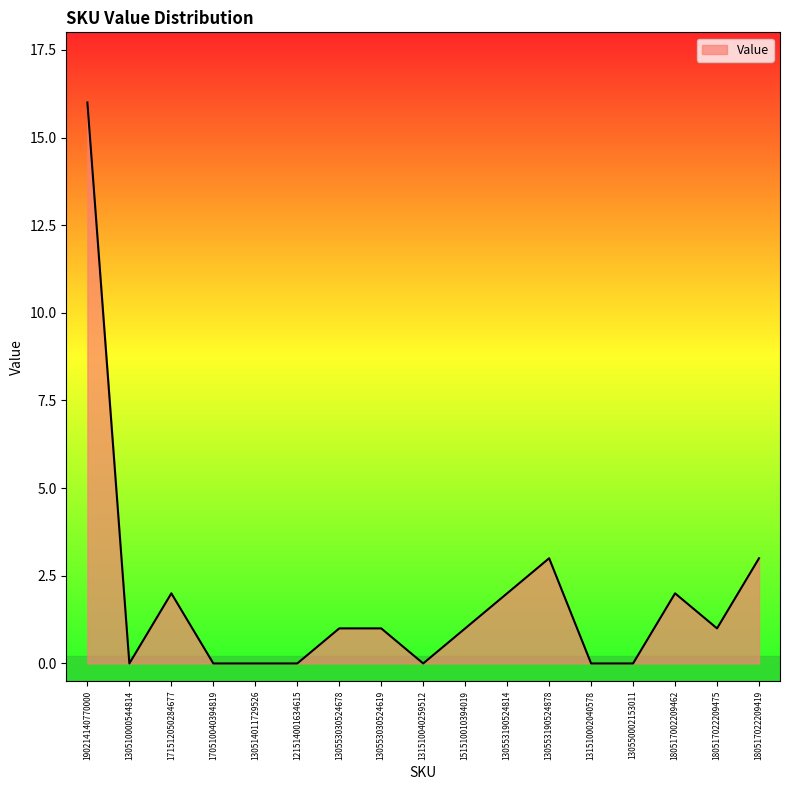

What is the difference between the maximum and minimum values?

16